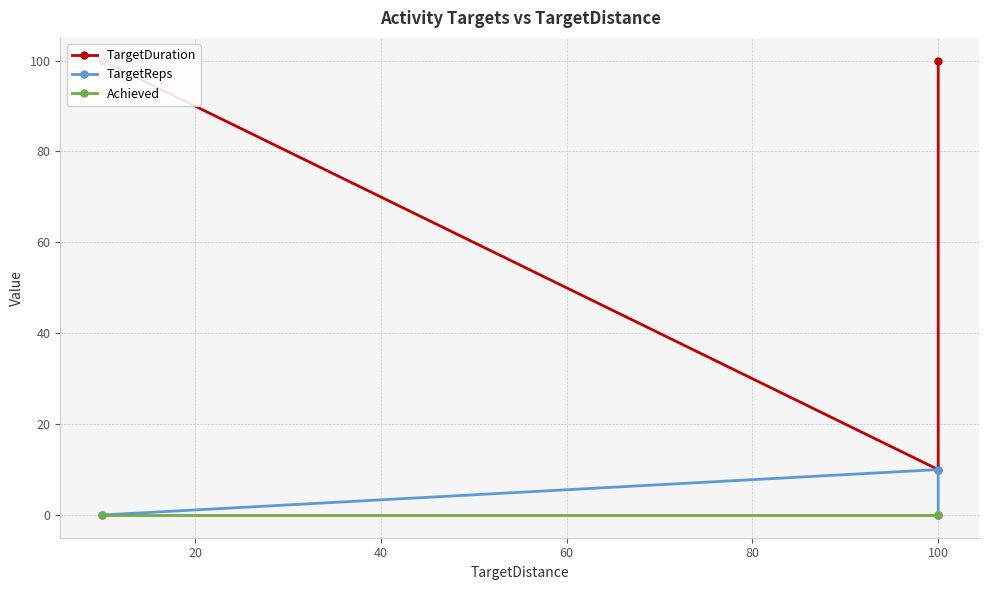

Count the TargetReps values in the range 0 to 10.

3